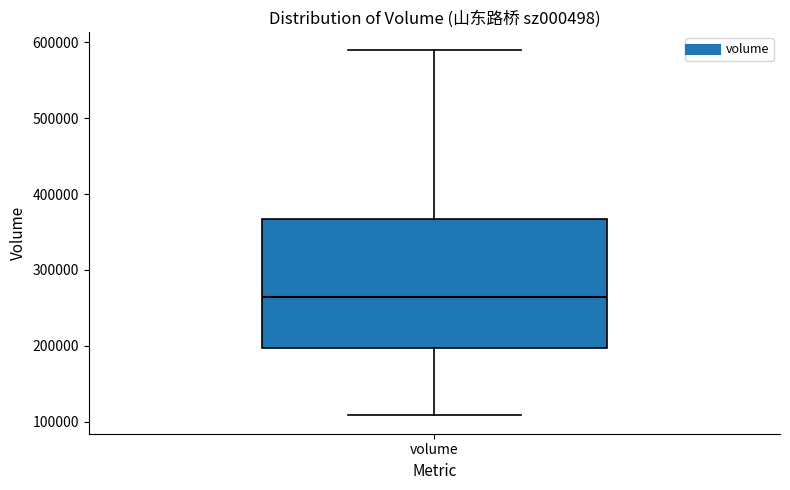

Where does the lower whisker of the box for volume end on the y-axis? The values are not printed on the chart, so give them approximately, as read against the axis.

110000